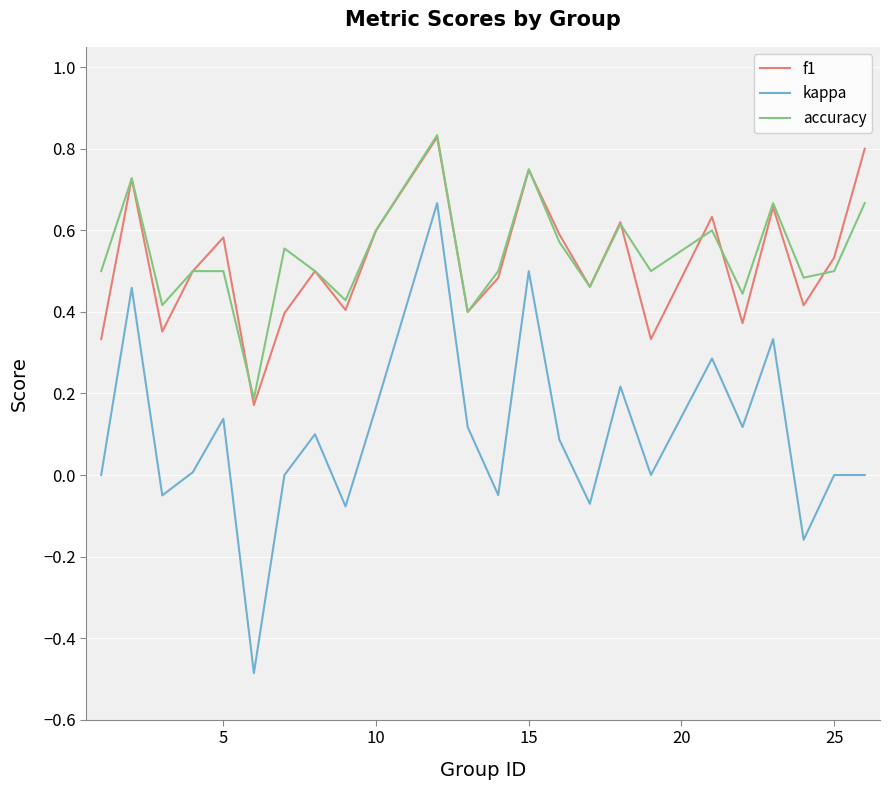

What is the smallest value displayed?

-0.5